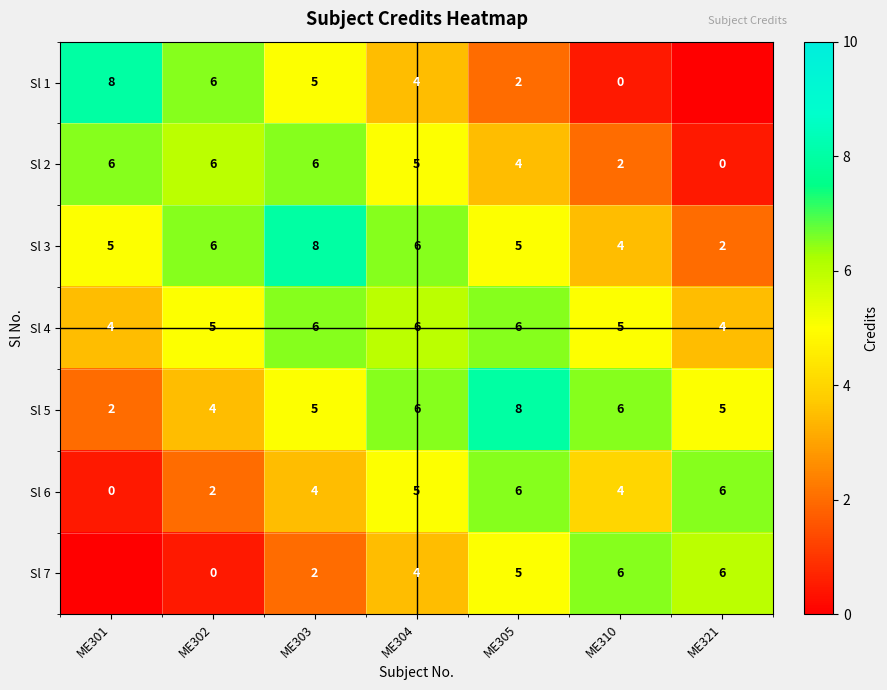

Which category has the highest value across all series?

ME301